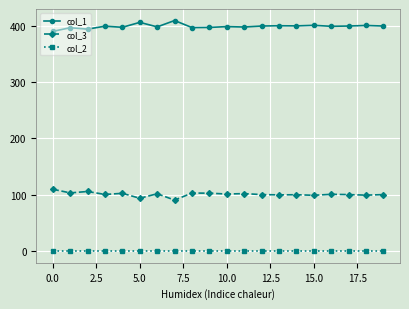

True or false: col_3 has more than 1 points higher than both neighbors.

True